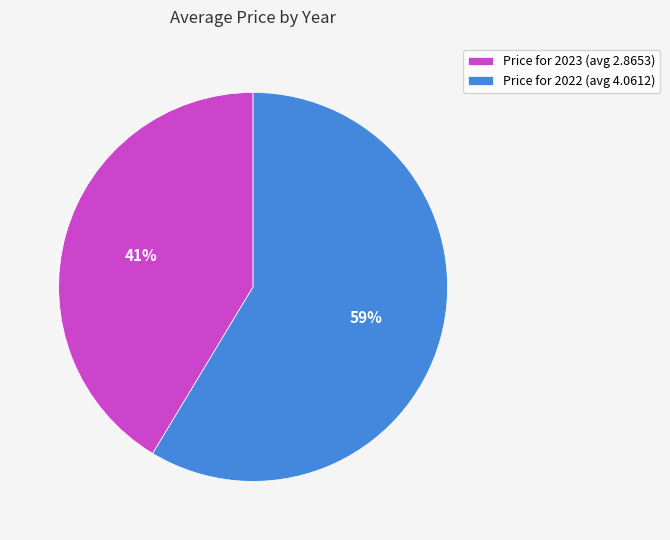

Approximately how many times larger is the value at Price for 2022 (avg 4.0612) compared to Price for 2023 (avg 2.8653)?

1.4